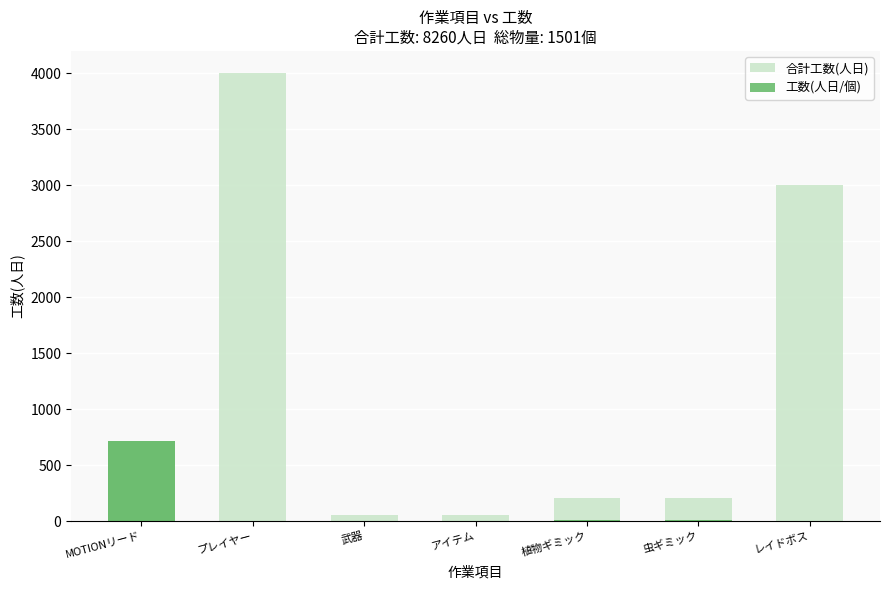

Which has a higher value, アイテム or 武器?

アイテム